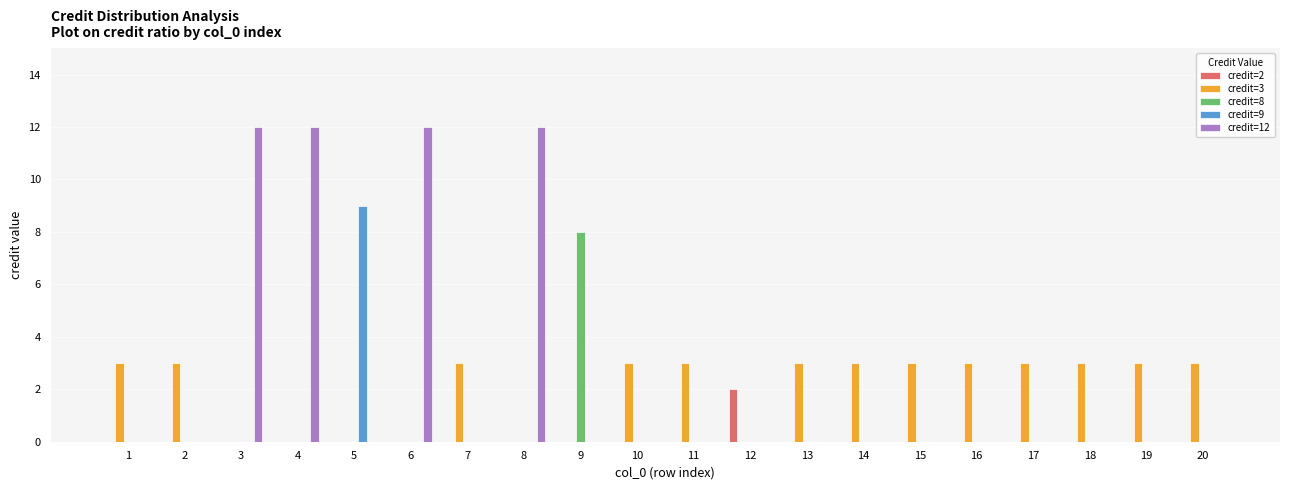

What is the total value across all series at 12?

2